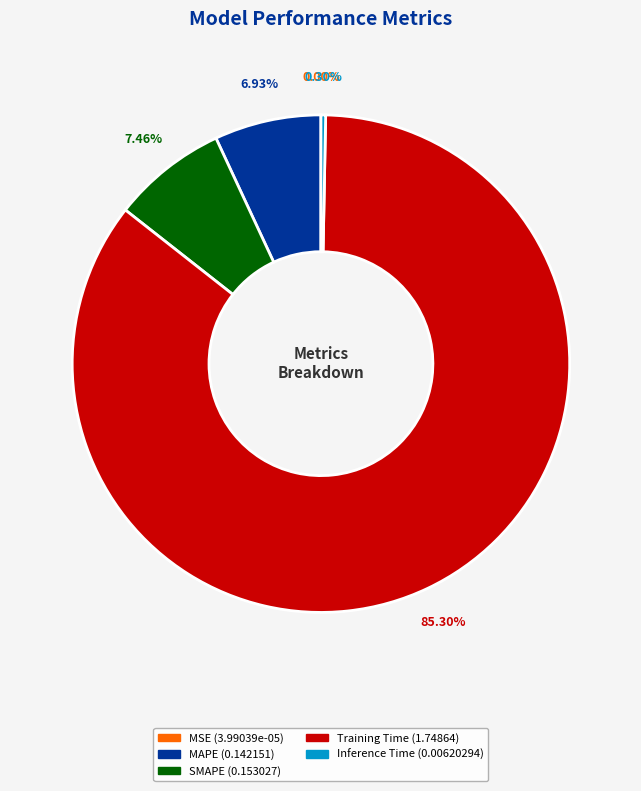

To the nearest percent, what is the average slice percentage?

20%